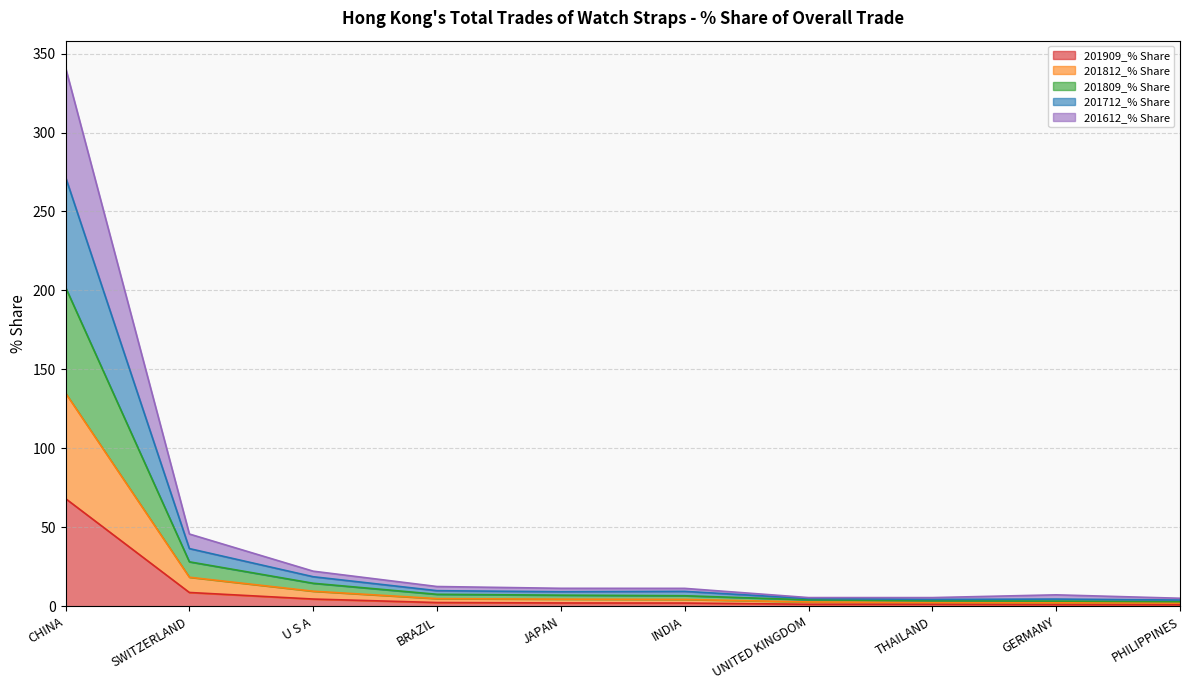

True or false: 201909_% Share has more than 1 interior local peaks.

False